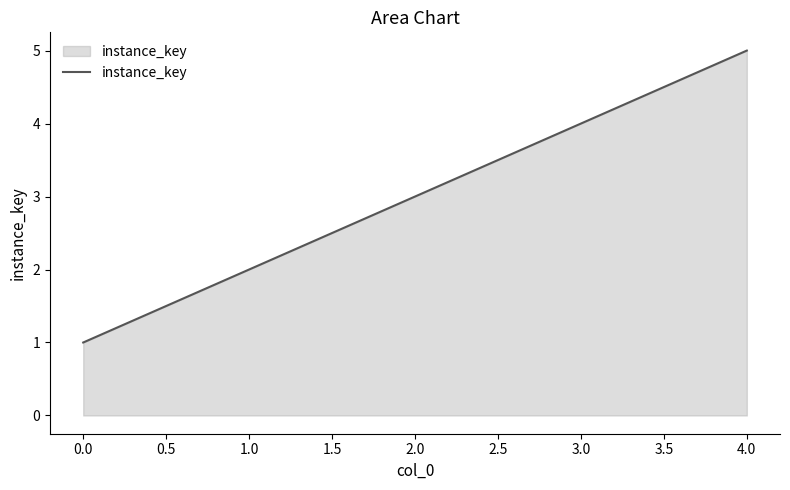

Reading left to right, list all the values displayed in this chart.

1	2	3	4	5